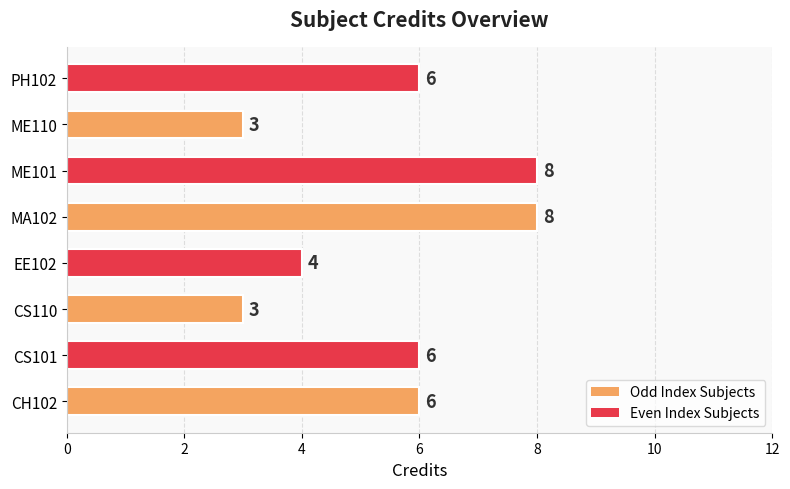

What is the sum of the values at MA102 and CH102?

14